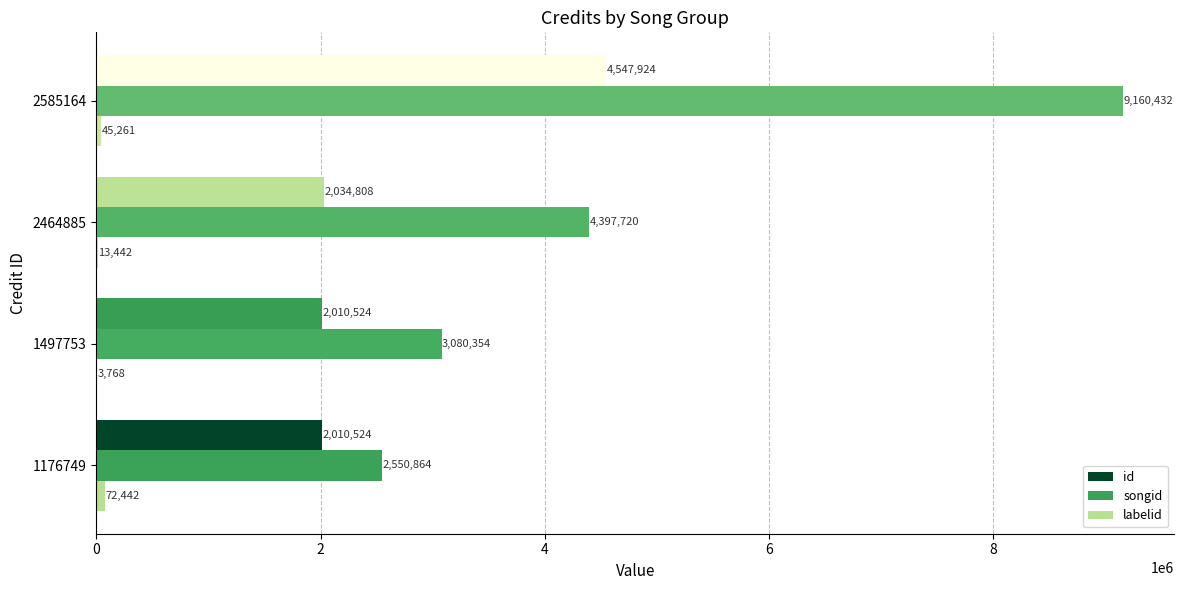

Count the number of data series in this chart.

3